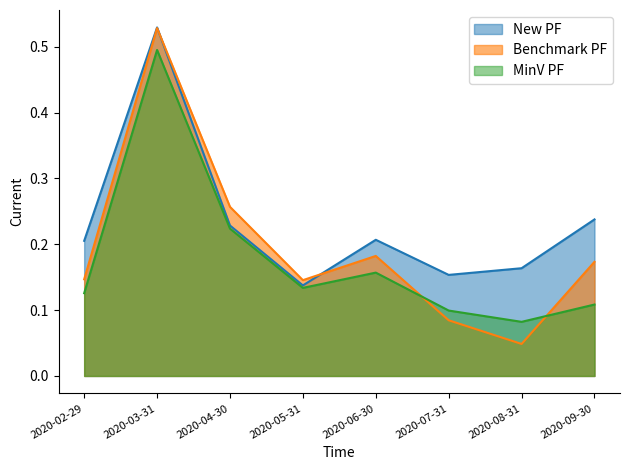

Which category has the highest value across all series?

2020-03-31